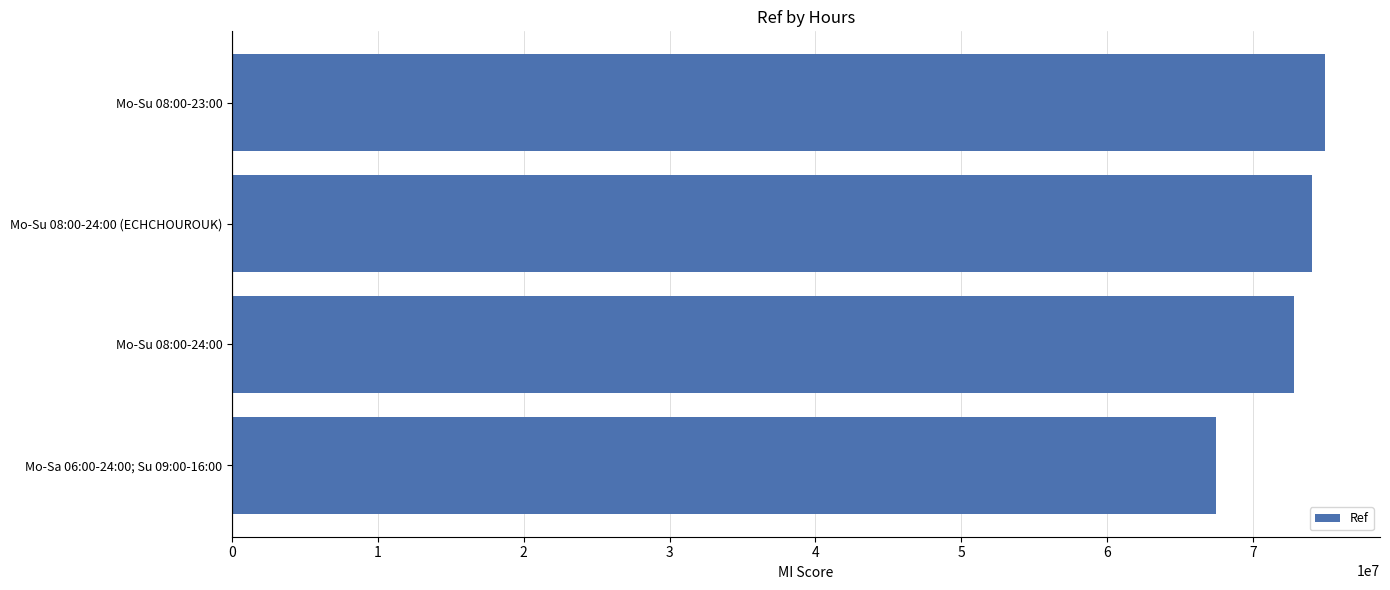

How many data points are less than 74071654?

2